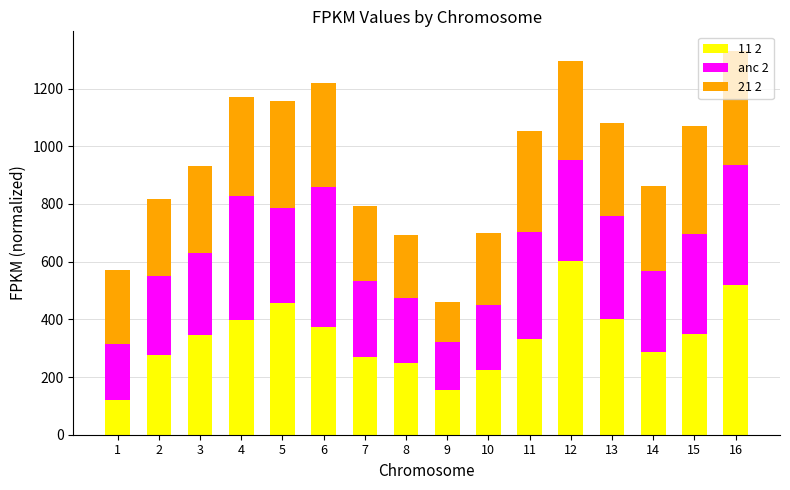

The value of 11 2 at 9 is 215. True or false?

False